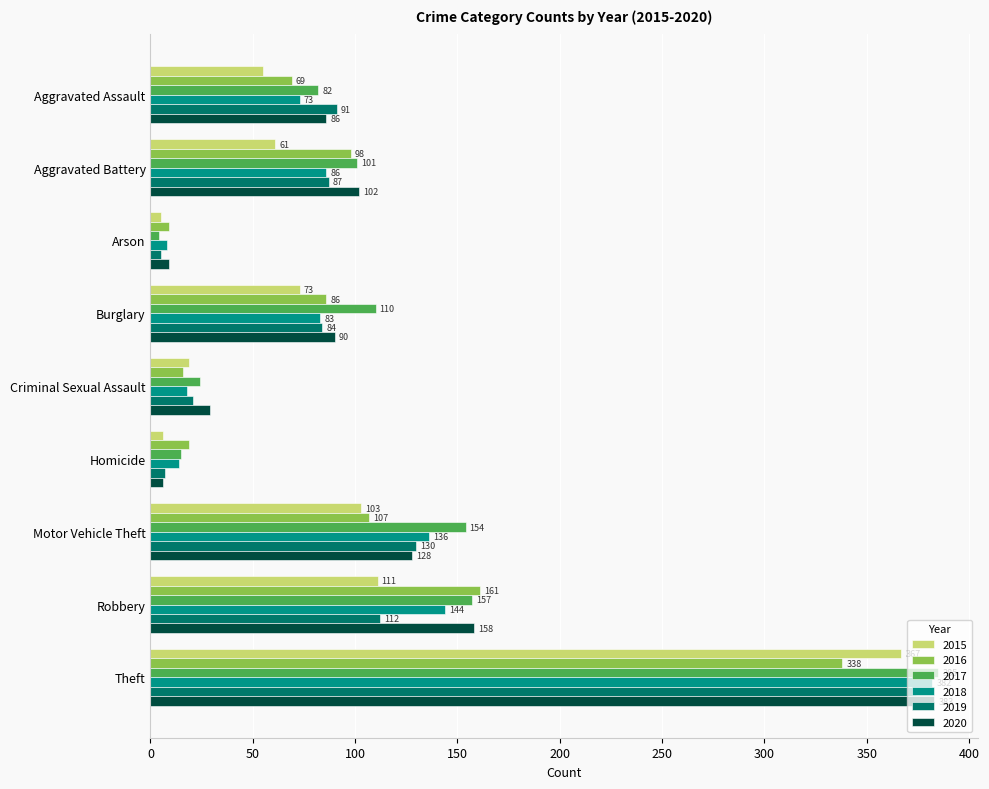

Which series changed the most between Aggravated Assault and Burglary?

2017